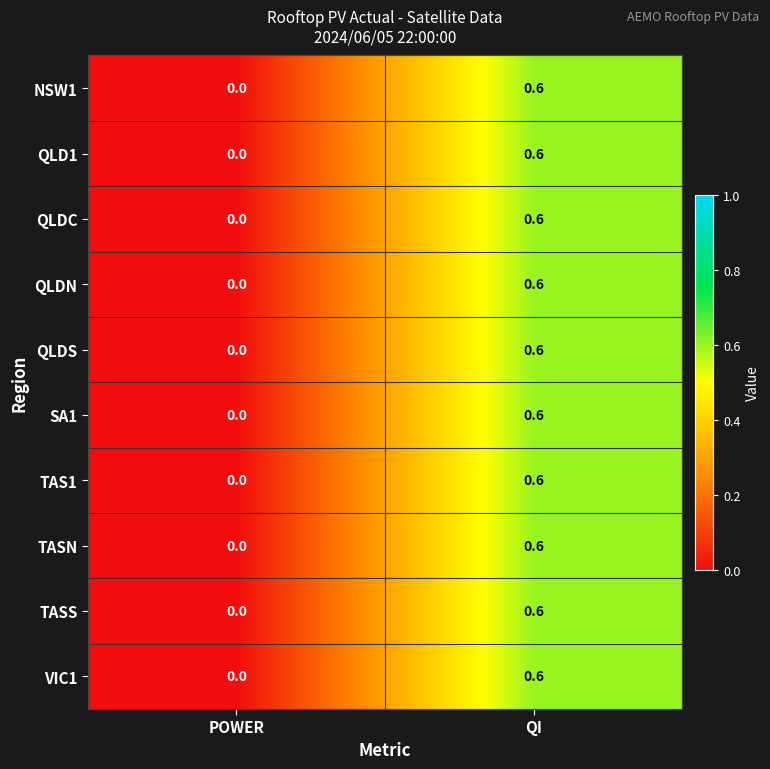

What is the sum of the TASN values at QI and POWER?

0.6